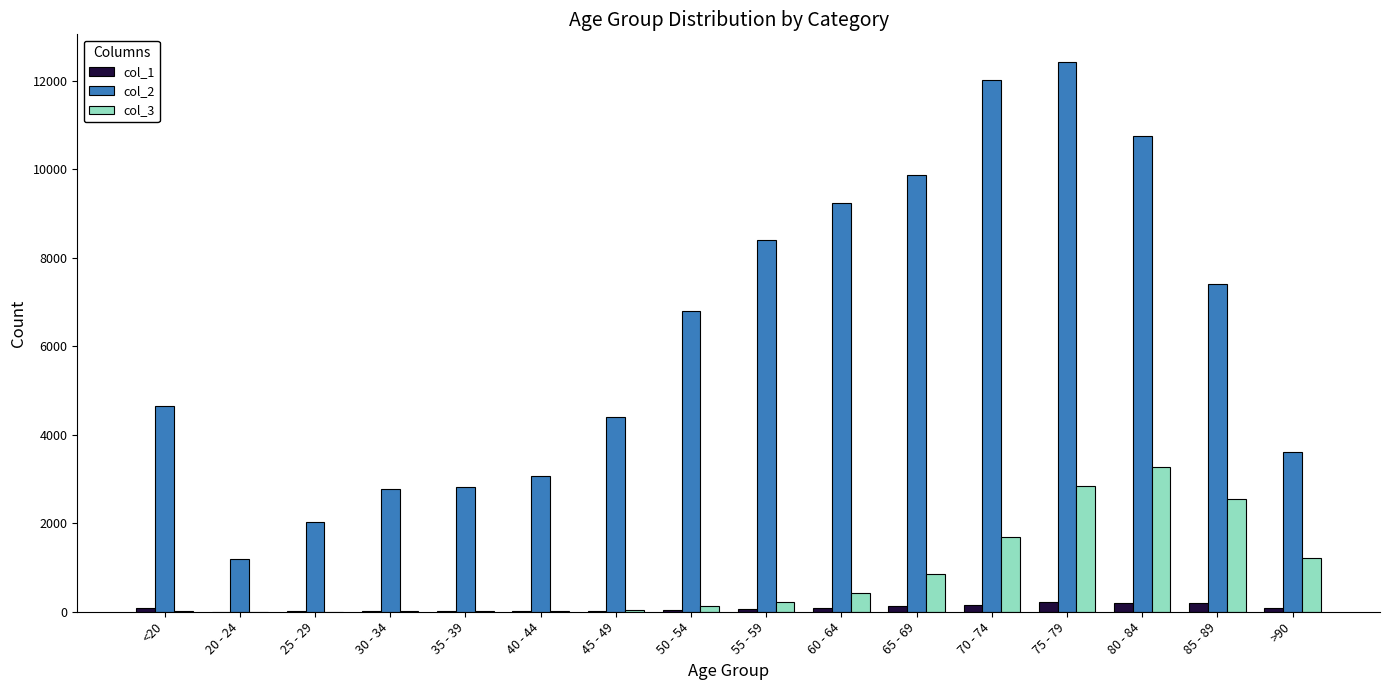

At which category does the chart reach its peak across all series?

75 - 79